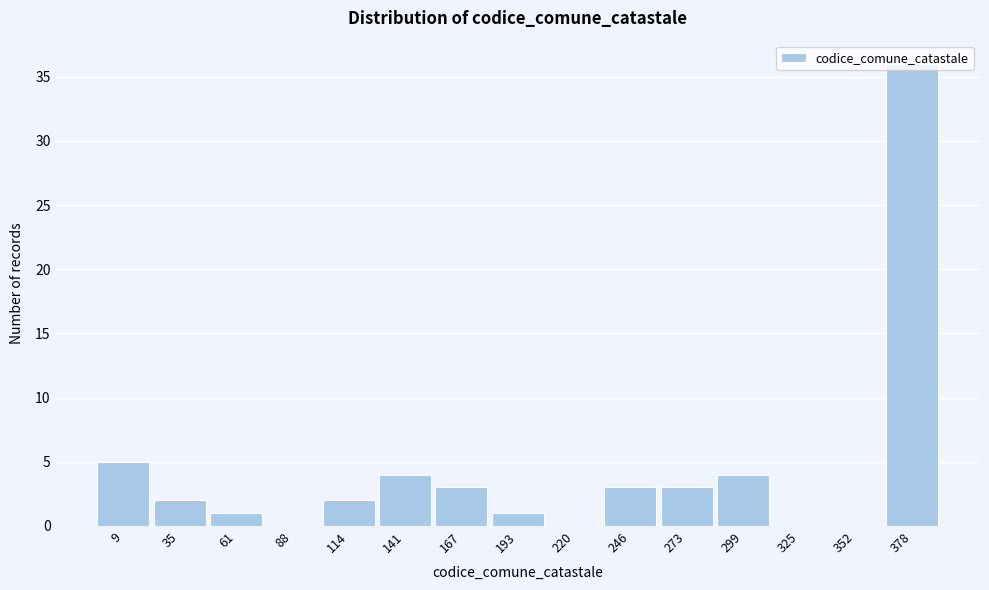

Where is the data nearest to the value 18?

9